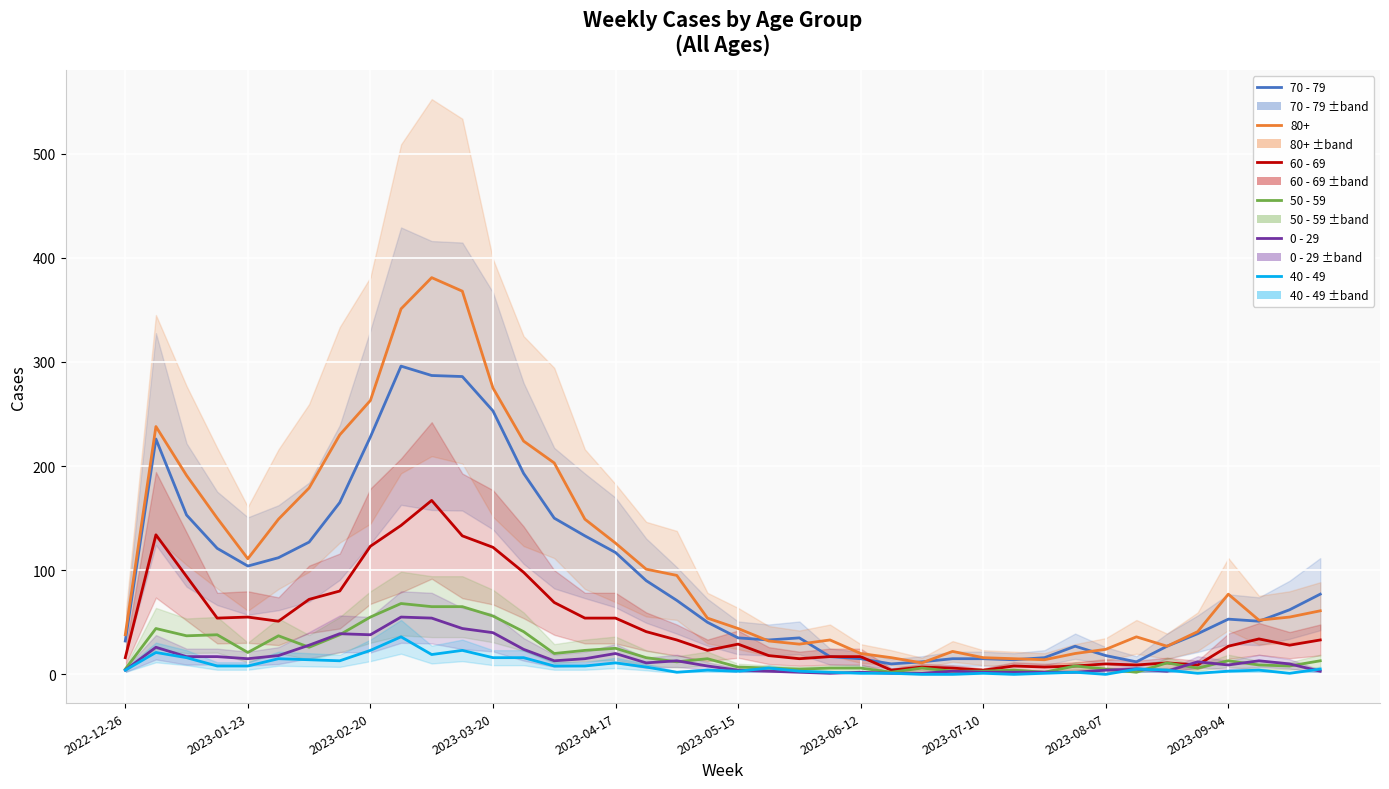

The 0 - 29 series shows 2 at 2023-07-10. True or false?

True